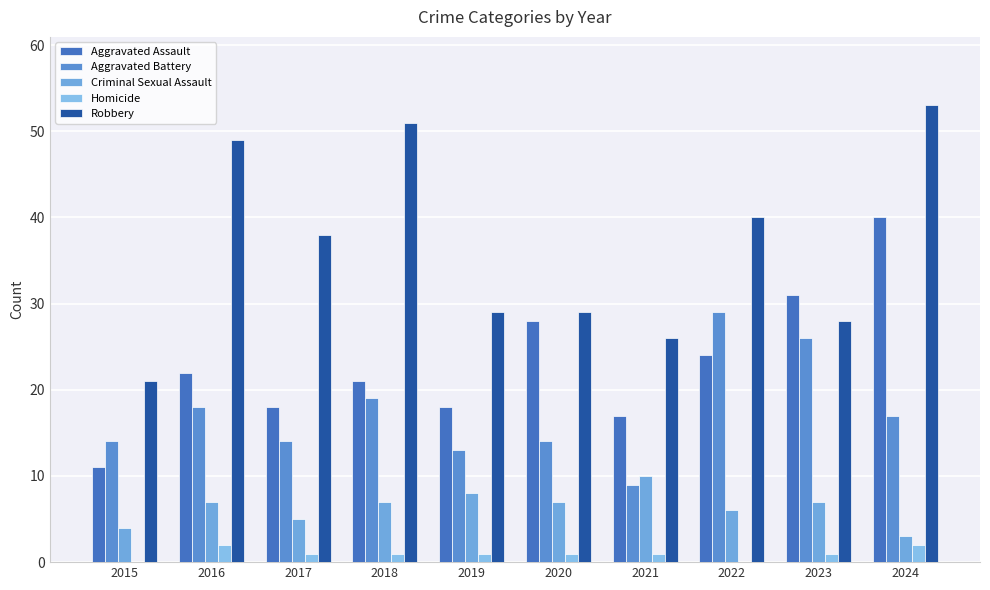

Does the chart contain stacked bars?

No